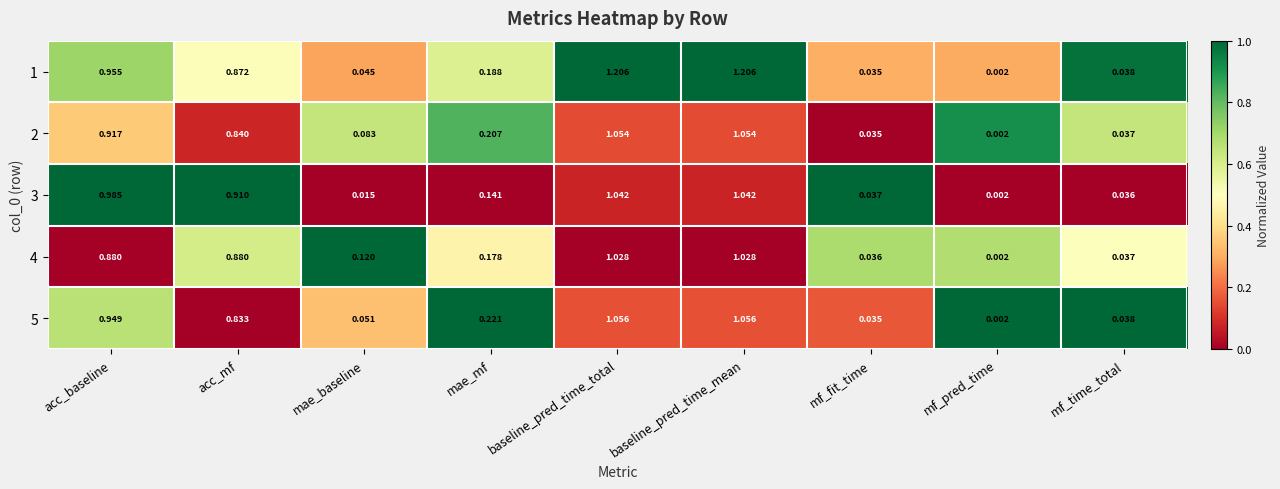

Which series has the largest total across all categories?

1